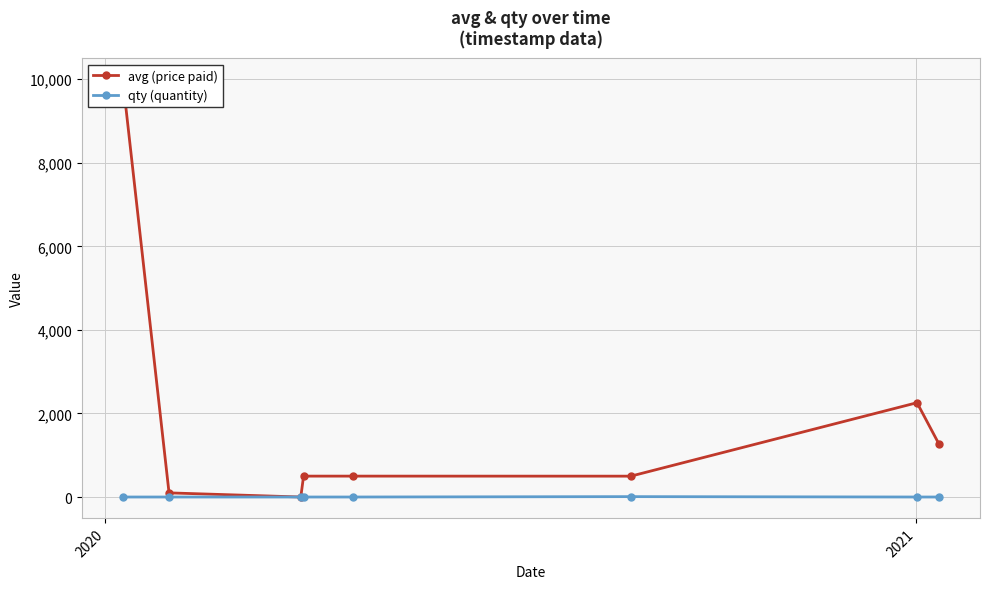

Which series has the widest spread of values?

avg (price paid)